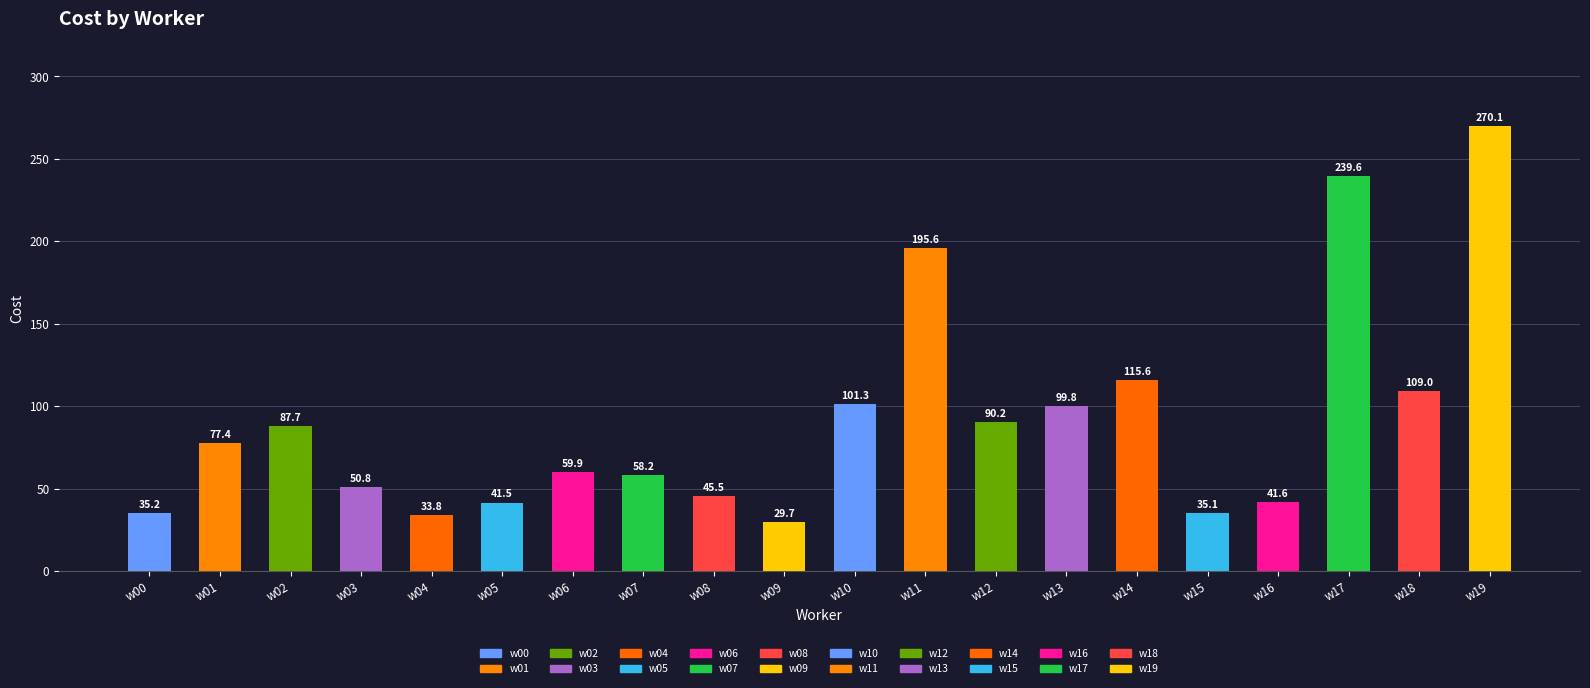

Approximately how many times larger is the value at w12 compared to w18?

0.8